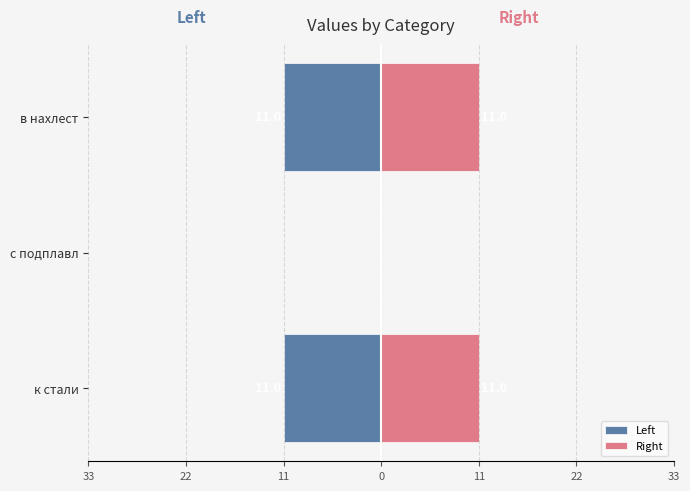

How many values in the Right series are below 11?

1